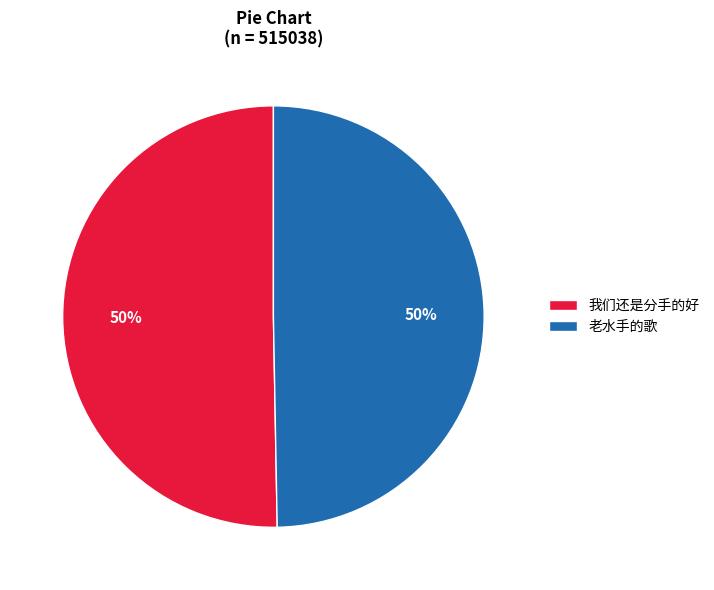

Is the sum of 我们还是分手的好 and 老水手的歌 greater than half?

Yes